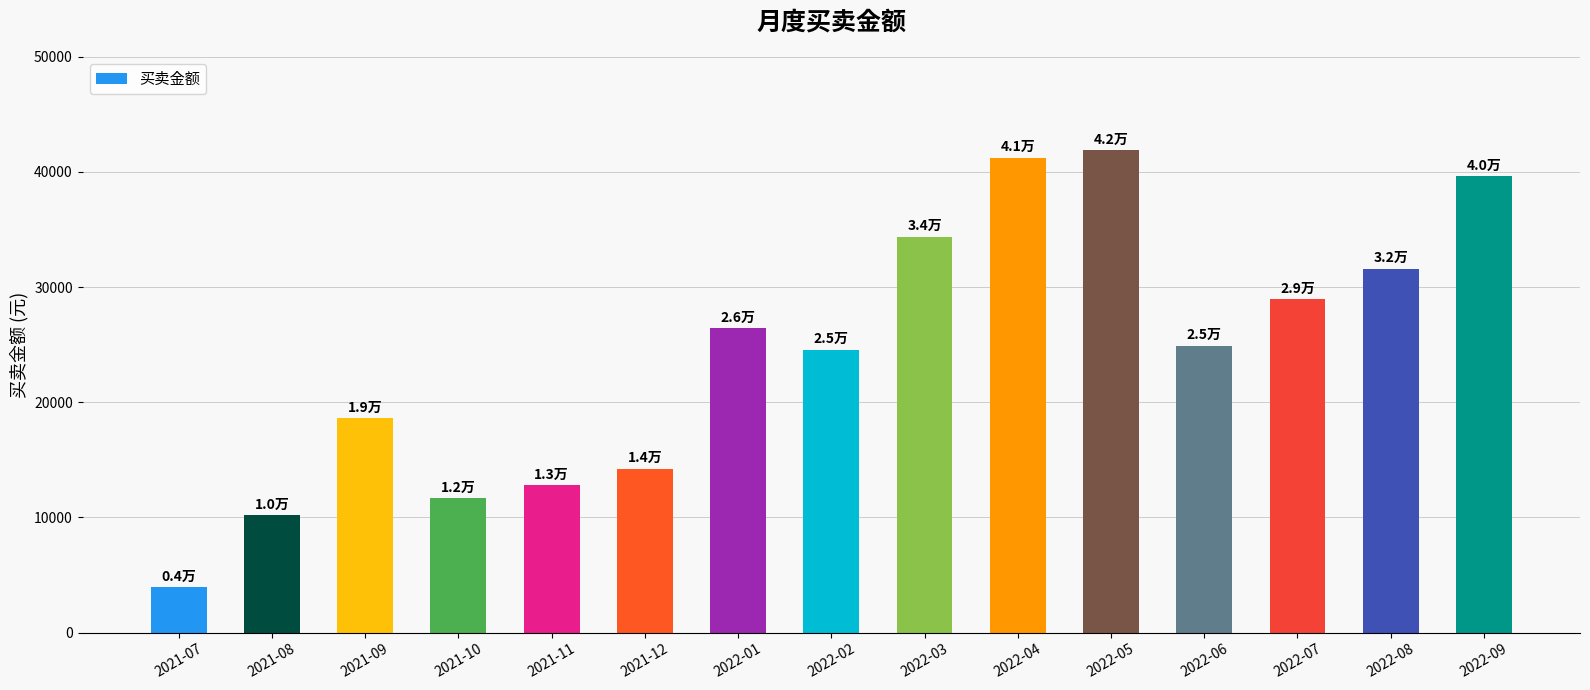

What is the difference between the maximum and second lowest values?

31700.2